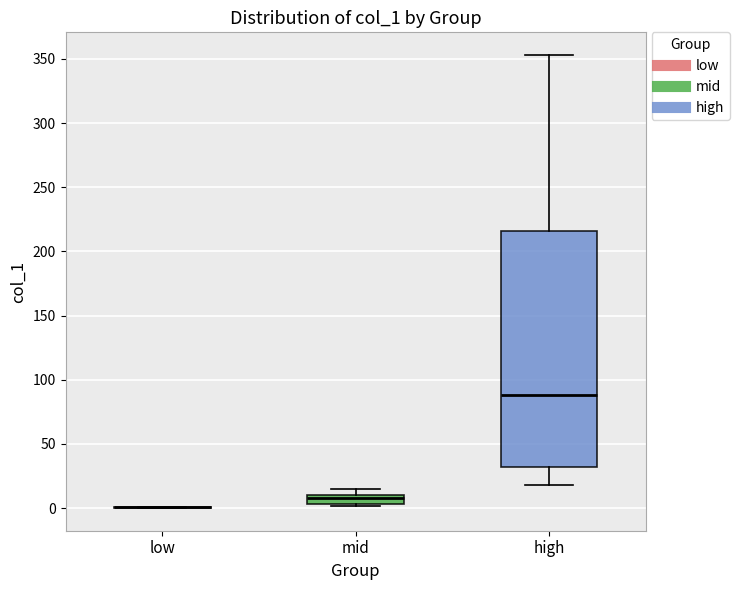

Where is the lower edge of the box for mid on the y-axis? The values are not printed on the chart, so give them approximately, as read against the axis.

5